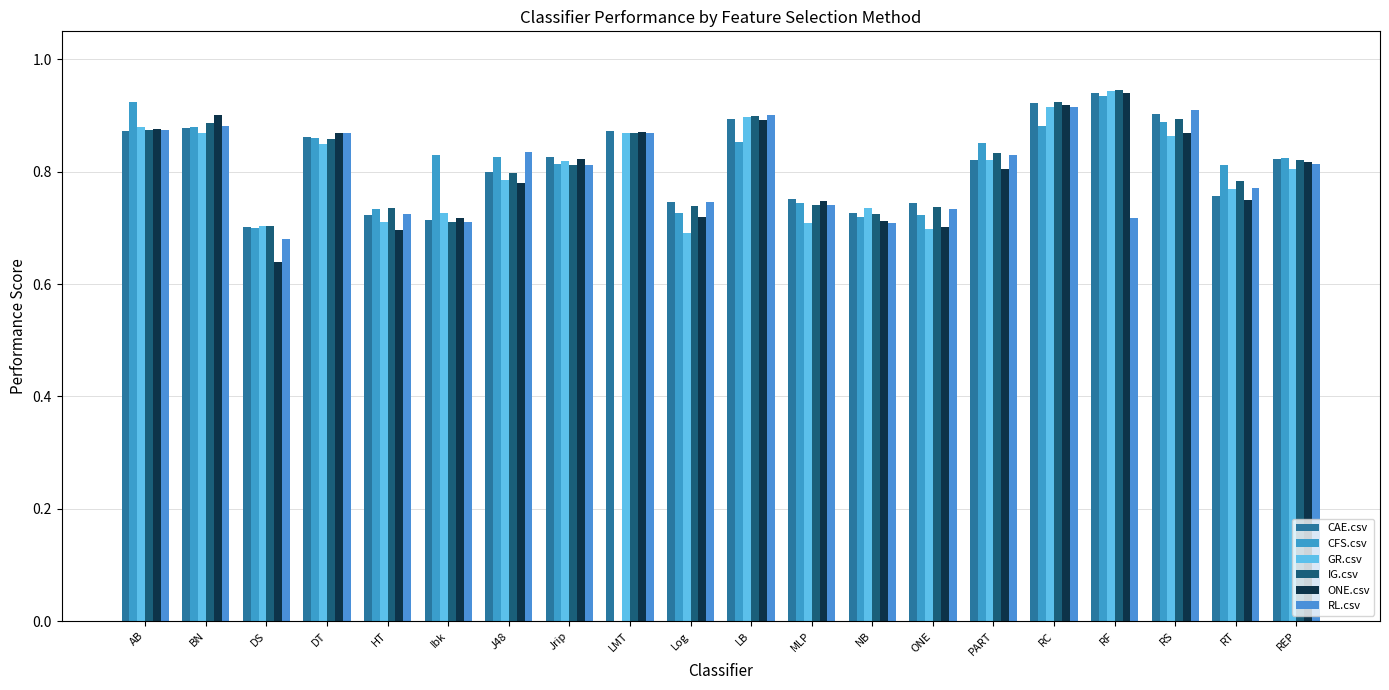

How many CAE.csv values are between 0 and 1?

20